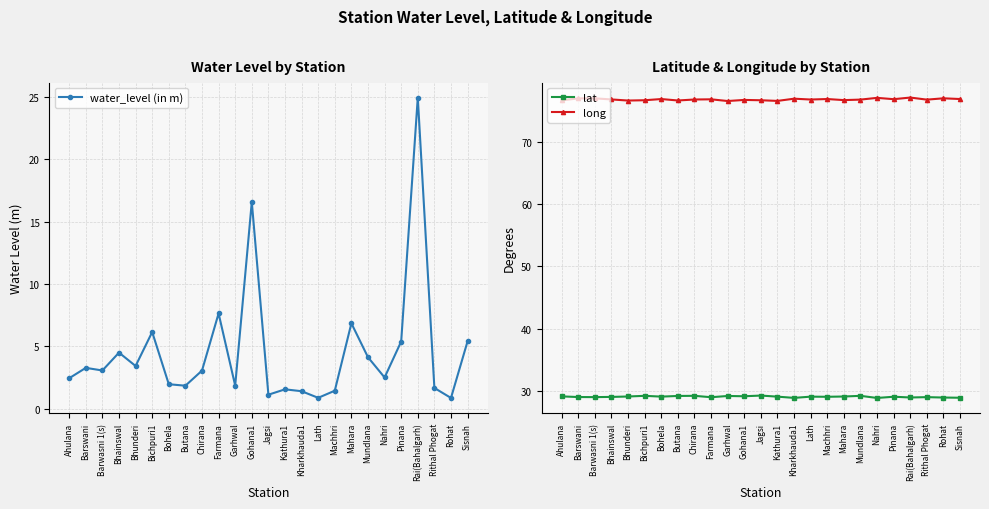

Reading left to right, list all the values displayed in this chart.

water_level (in m): Ahulana=2.5	Barswani=3.3	Barwasni 1(s)=3.1	Bhainswal=4.5	Bhunderi=3.4	Bichpuri1=6.2	Bohela=2.0	Butana=1.9	Chirana=3.1	Farmana=7.6	Garhwal=1.9	Gohana1=16.6	Jagsi=1.1	Kathura1=1.6	Kharkhauda1=1.4	Lath=0.9	Machhri=1.4	Mahara=6.8	Mundlana=4.1	Nahri=2.5	Pinana=5.4	Rai(Bahalgarh)=24.9	Rithal Phogat=1.7	Rohat=0.9	Sisnah=5.4
lat: Ahulana=29.1	Barswani=29.0	Barwasni 1(s)=29.0	Bhainswal=29.0	Bhunderi=29.1	Bichpuri1=29.2	Bohela=29.1	Butana=29.2	Chirana=29.2	Farmana=29.0	Garhwal=29.2	Gohana1=29.1	Jagsi=29.2	Kathura1=29.1	Kharkhauda1=28.9	Lath=29.1	Machhri=29.1	Mahara=29.1	Mundlana=29.2	Nahri=28.9	Pinana=29.1	Rai(Bahalgarh)=28.9	Rithal Phogat=29.0	Rohat=28.9	Sisnah=28.9
long: Ahulana=76.6	Barswani=77.0	Barwasni 1(s)=77.0	Bhainswal=76.8	Bhunderi=76.6	Bichpuri1=76.7	Bohela=76.9	Butana=76.6	Chirana=76.8	Farmana=76.8	Garhwal=76.5	Gohana1=76.7	Jagsi=76.7	Kathura1=76.6	Kharkhauda1=76.9	Lath=76.8	Machhri=76.9	Mahara=76.7	Mundlana=76.8	Nahri=77.0	Pinana=76.8	Rai(Bahalgarh)=77.1	Rithal Phogat=76.8	Rohat=77.0	Sisnah=76.9